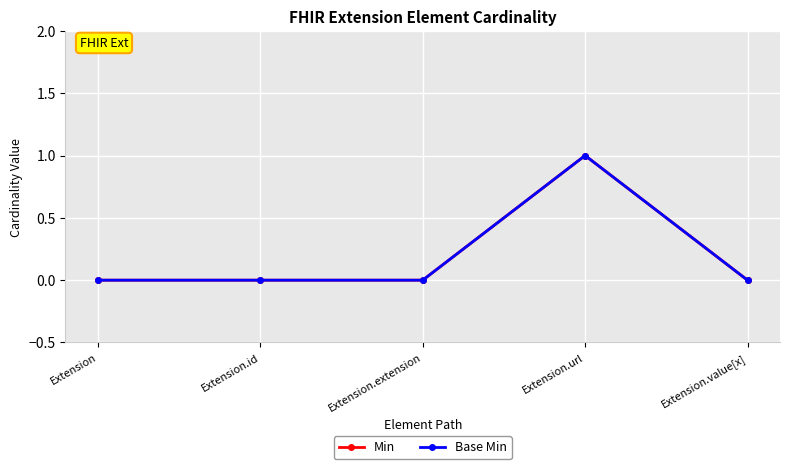

Rank the series at Extension.id from highest to lowest value.

Min, Base Min